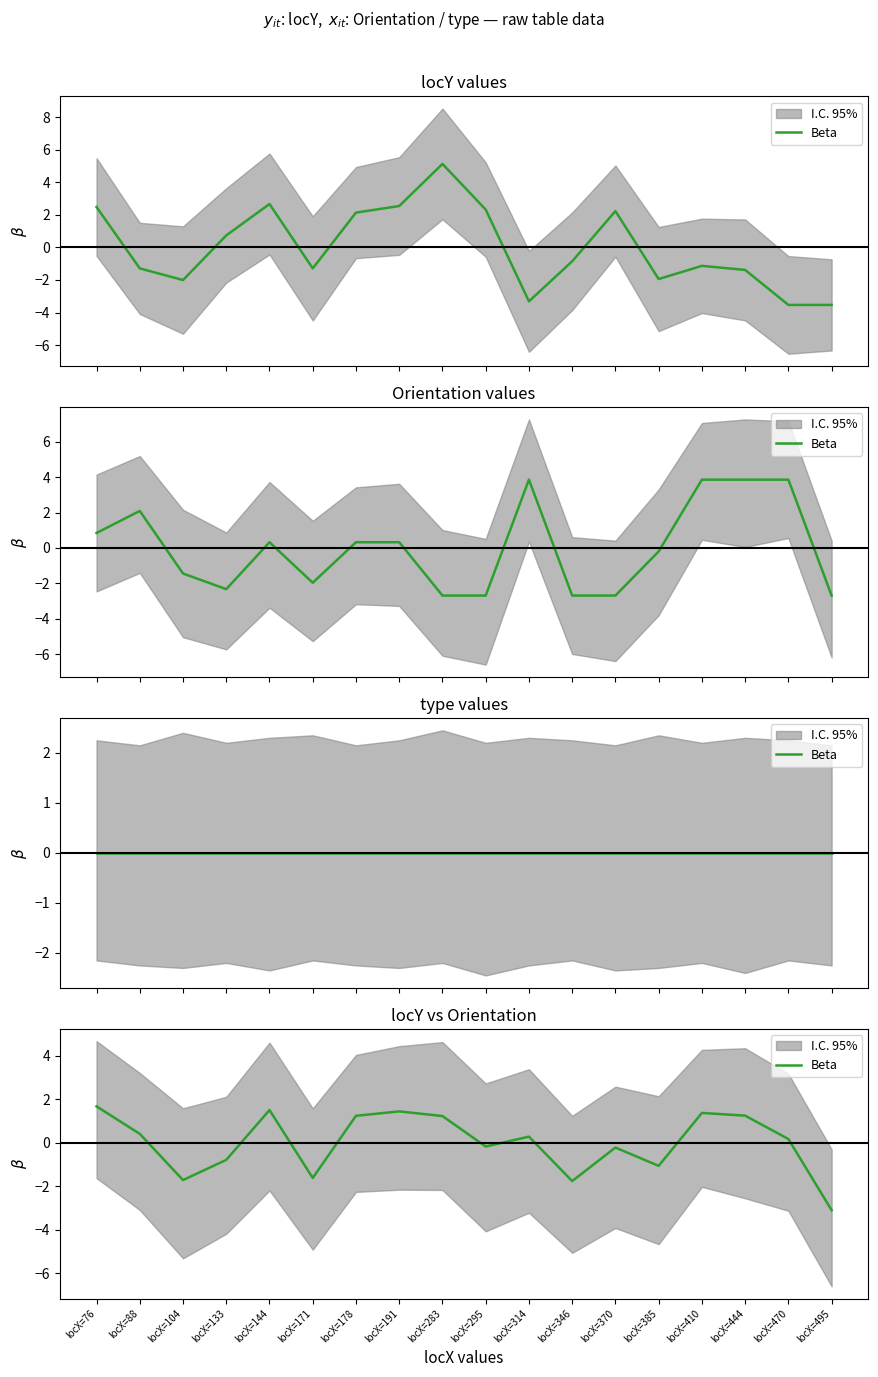

What is the sum of the values at locX=470 and locX=88?

0.6